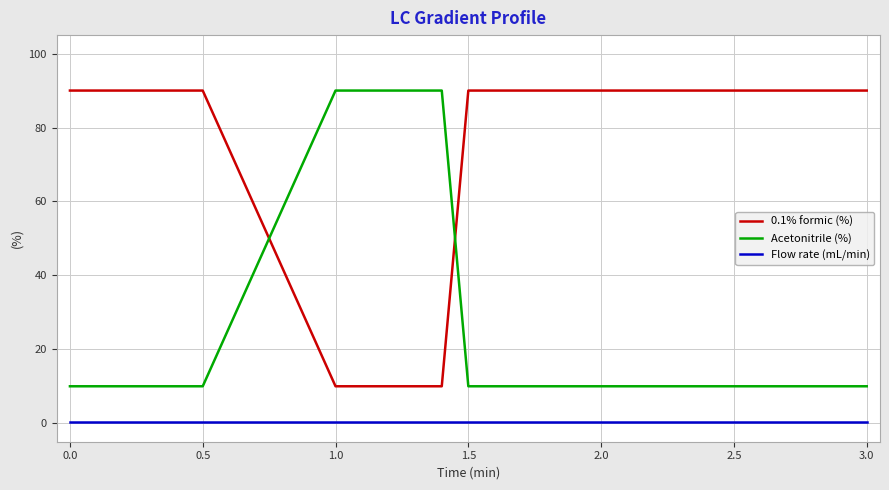

True or false: Flow rate (mL/min) and Acetonitrile (%) cross at least once.

False